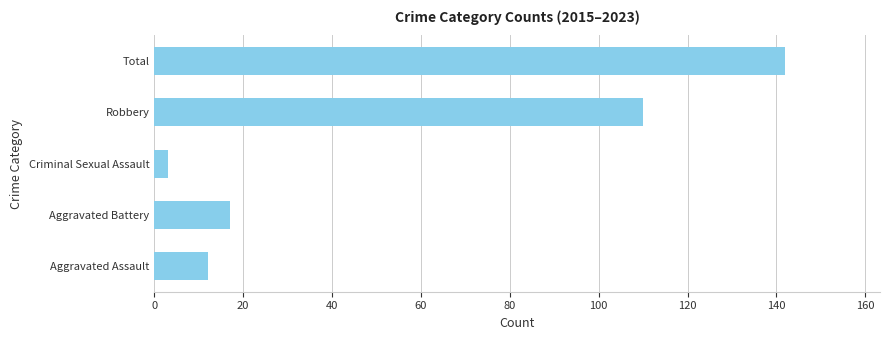

What is the change in value from Robbery to Total?

+32